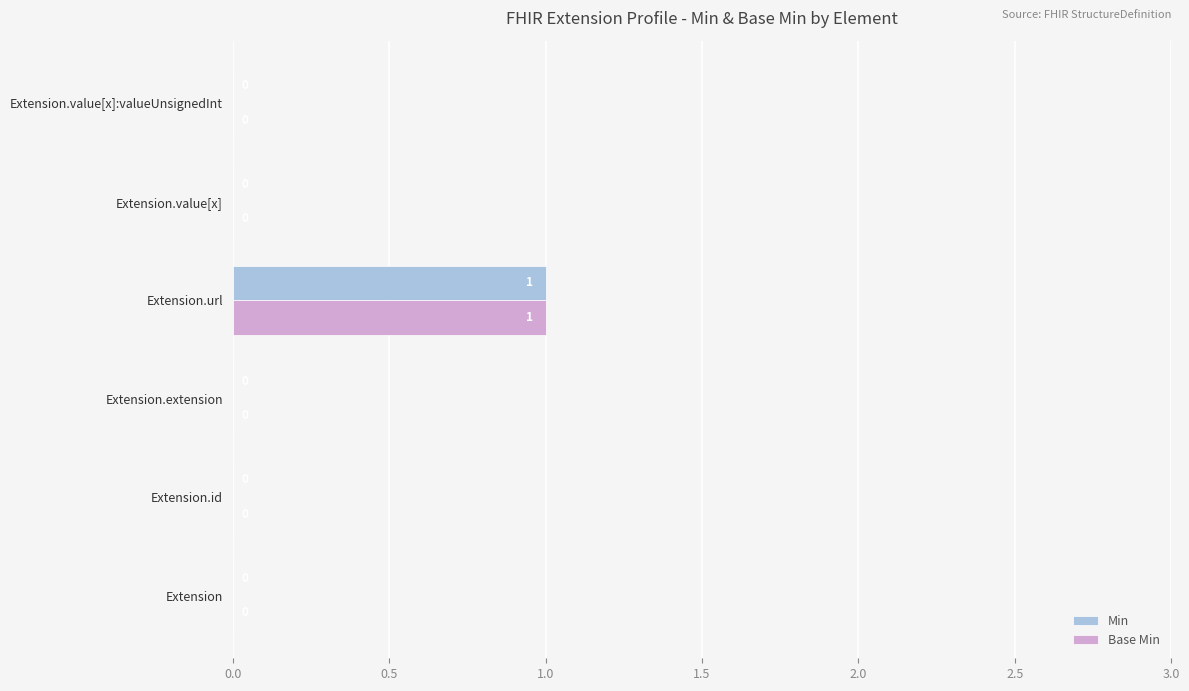

How many Min values are between 0 and 1?

6